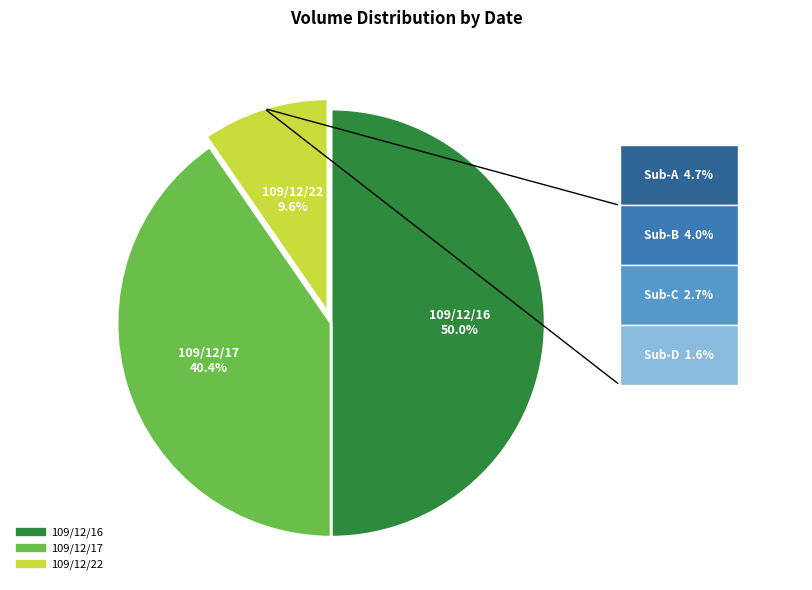

What percentage is the 109/12/22 slice, to the nearest percent?

10%